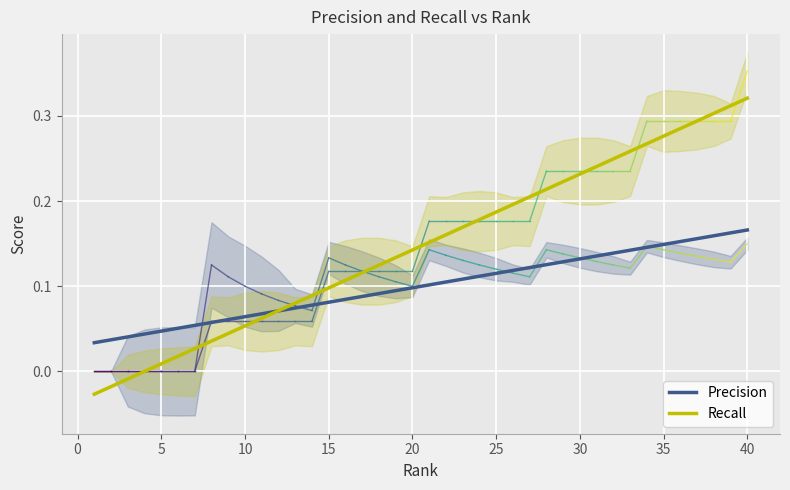

At which label is Precision closest to 0?

1